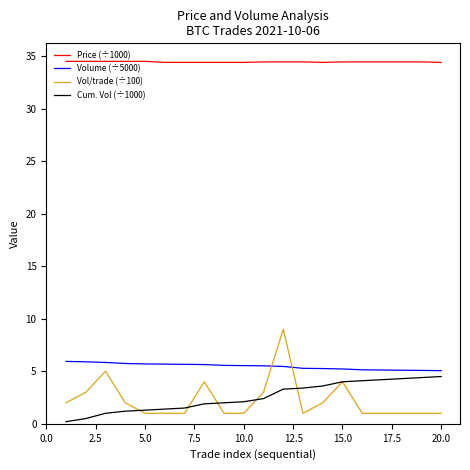

True or false: Price (÷1000) and Volume (÷5000) cross at least once.

False